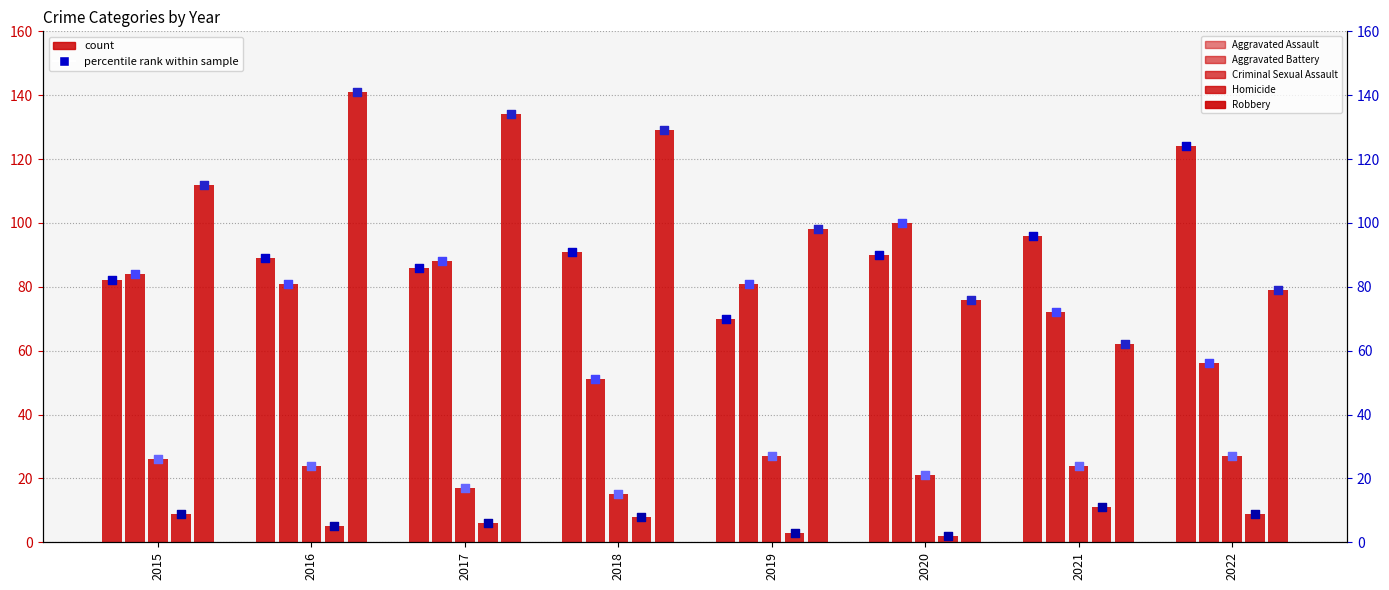

At how many categories does at least one series exceed 39?

8